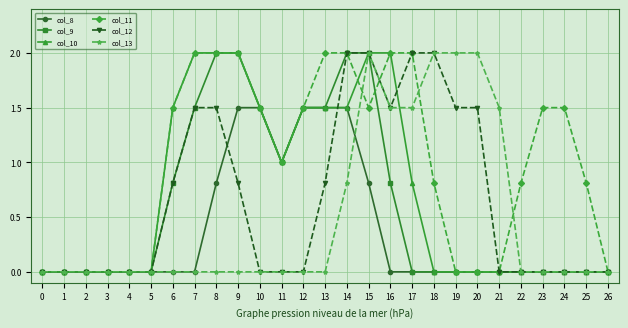

The col_8 series shows 0.0 at 17. True or false?

True